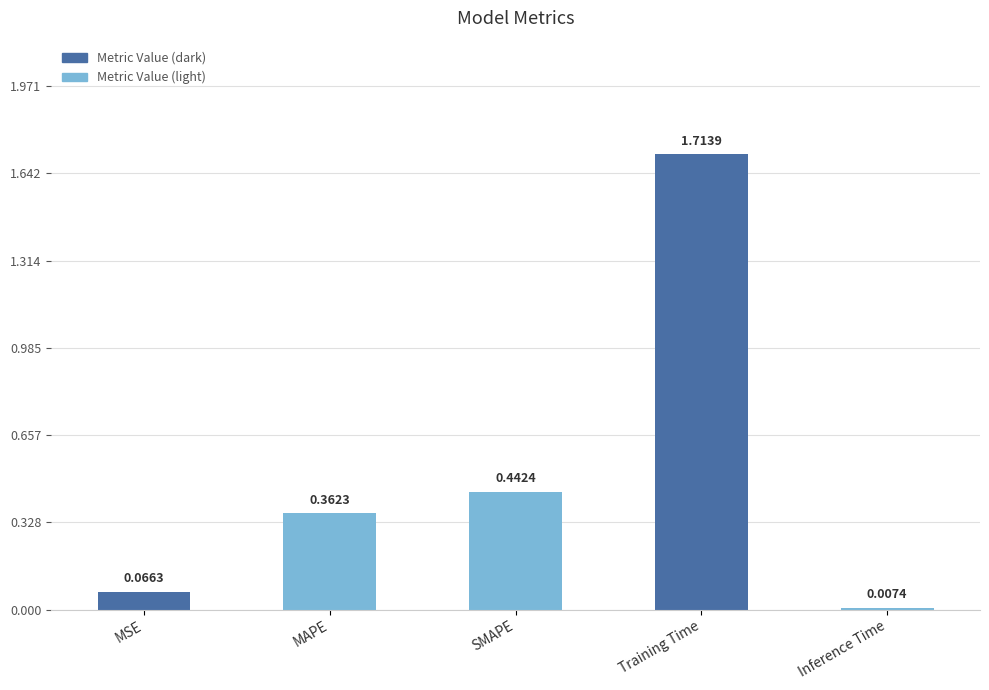

What is the average value?

0.5